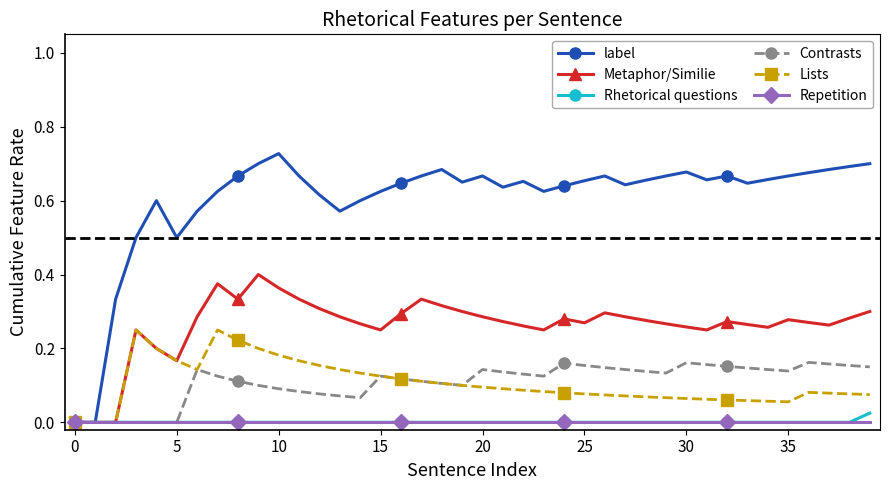

Count the number of categories in the chart.

40